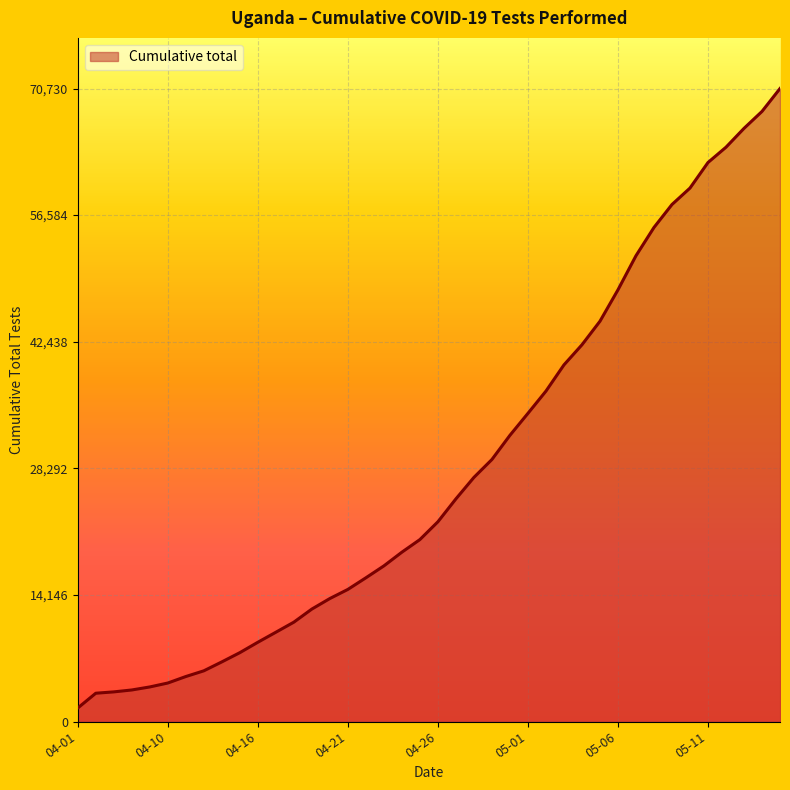

How many lines are shown in the chart?

1